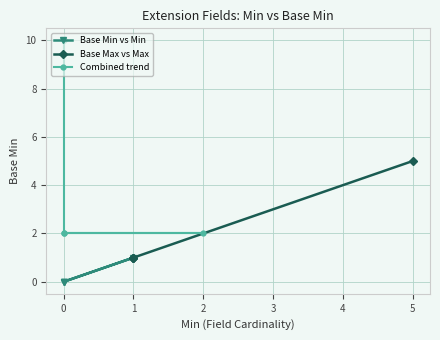

How many Base Max vs Max values are between 1 and 5?

4